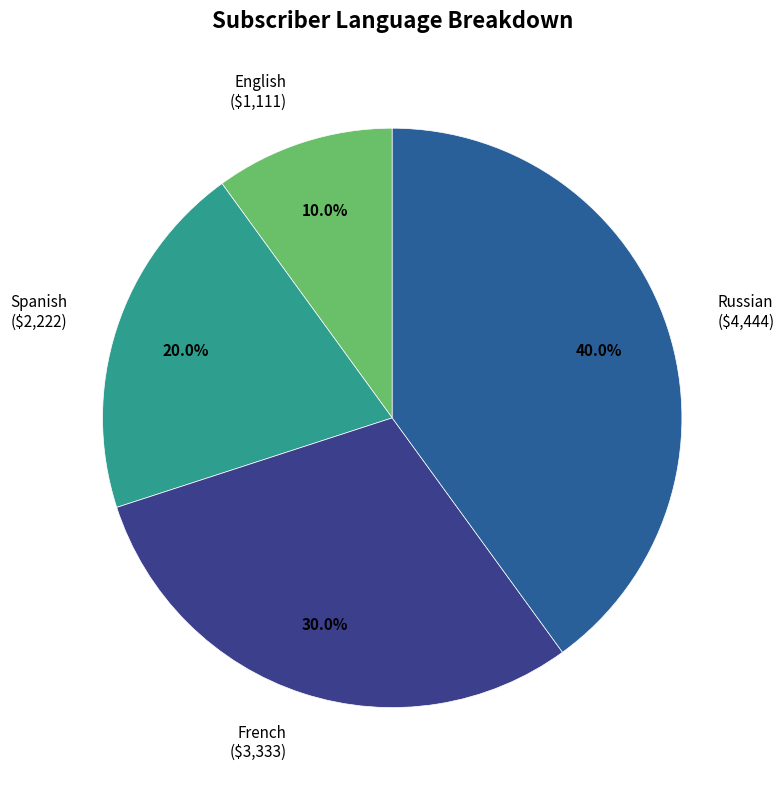

To the nearest percent, what is the difference between the Russian and Spanish slice percentages?

20%